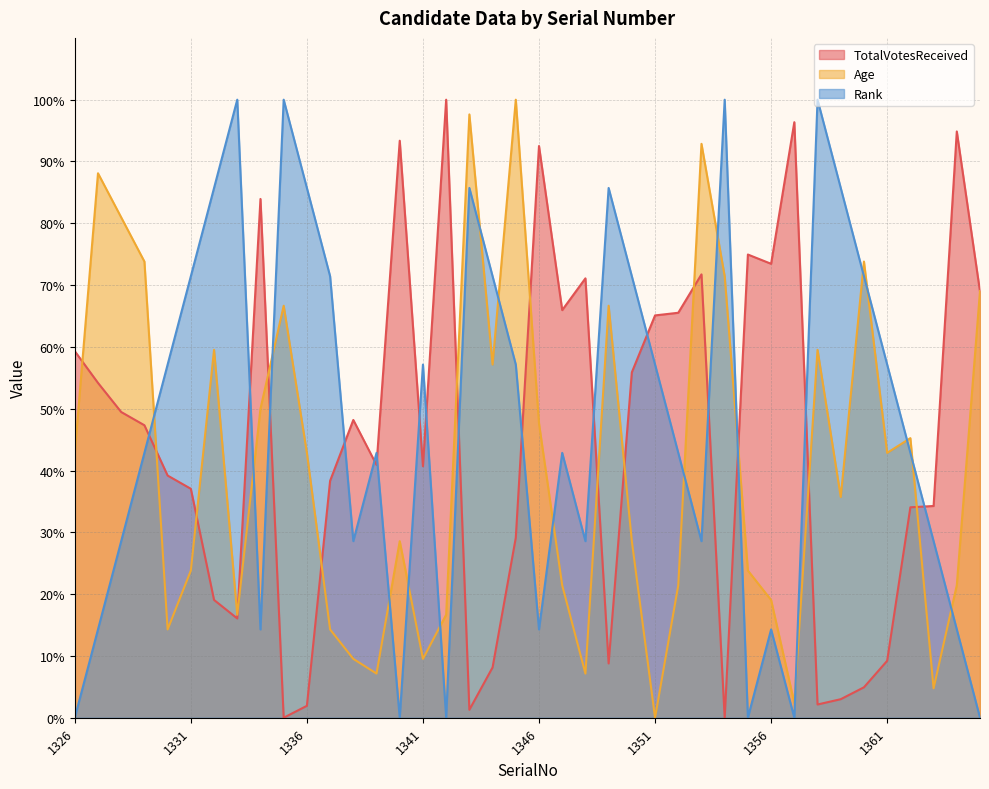

List the labels in order of Age value, smallest first.

1351, 1357, 1363, 1339, 1348, 1338, 1341, 1330, 1337, 1333, 1342, 1356, 1347, 1352, 1364, 1331, 1355, 1340, 1350, 1359, 1326, 1336, 1361, 1362, 1346, 1334, 1344, 1332, 1358, 1335, 1349, 1365, 1354, 1329, 1360, 1328, 1327, 1353, 1343, 1345